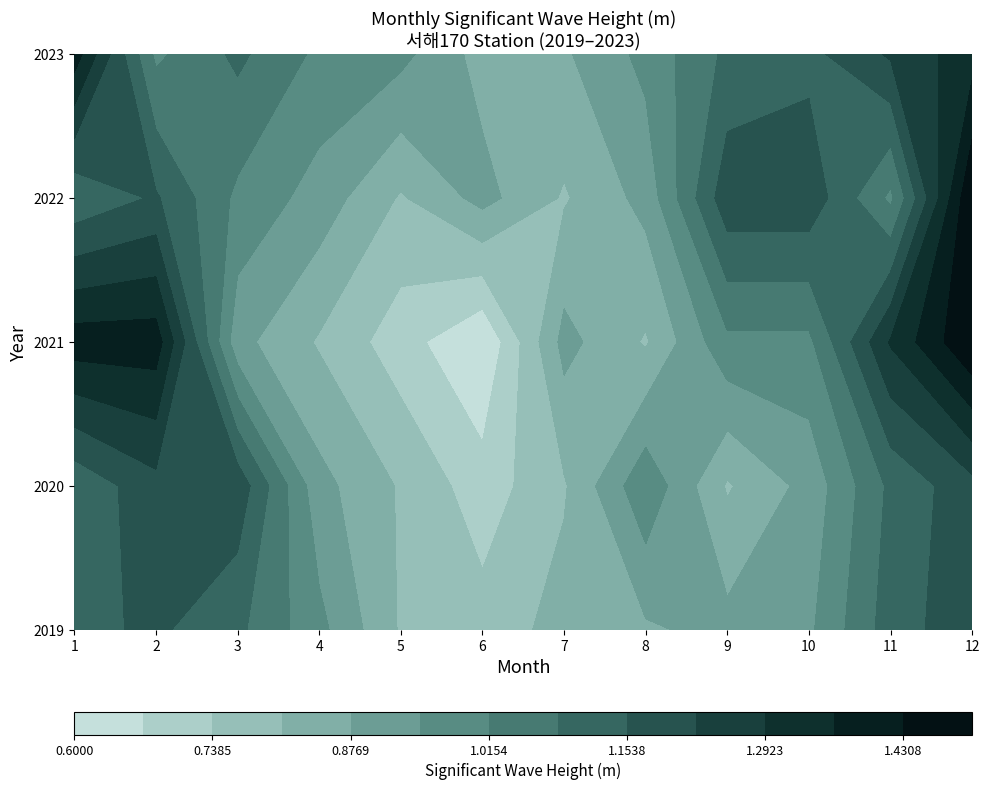

True or false: the data shows 0.6 at 14.

False